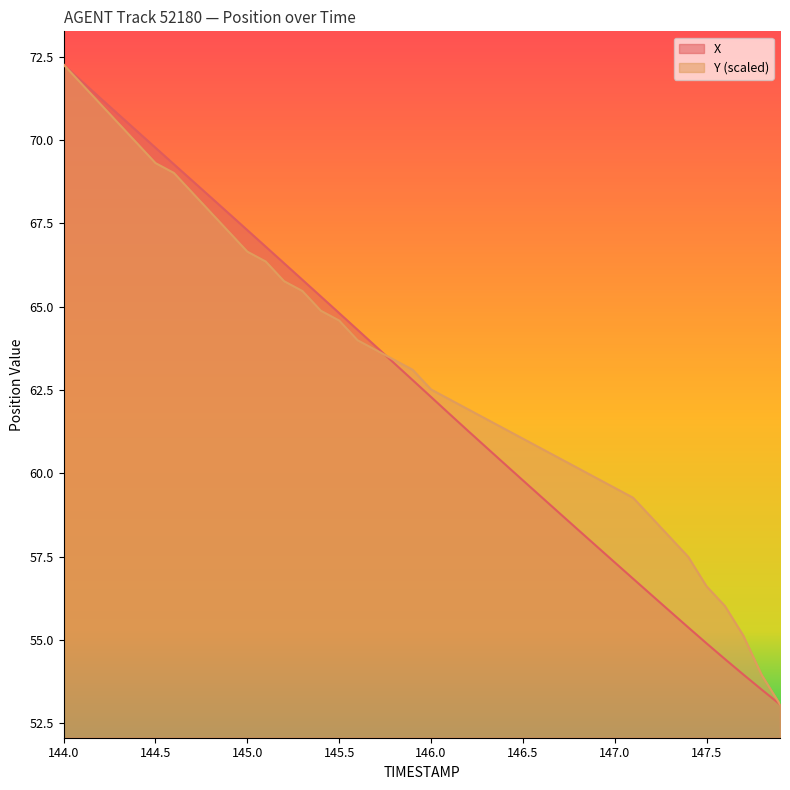

True or false: Y has more than 0 points higher than both neighbors.

False